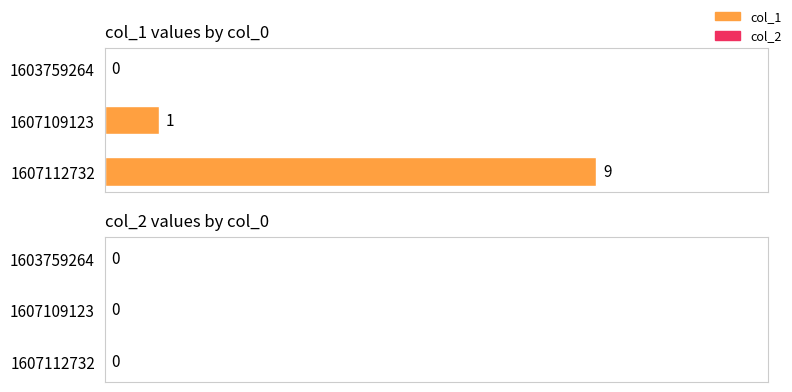

What is the approximate value at 1607109123?

1